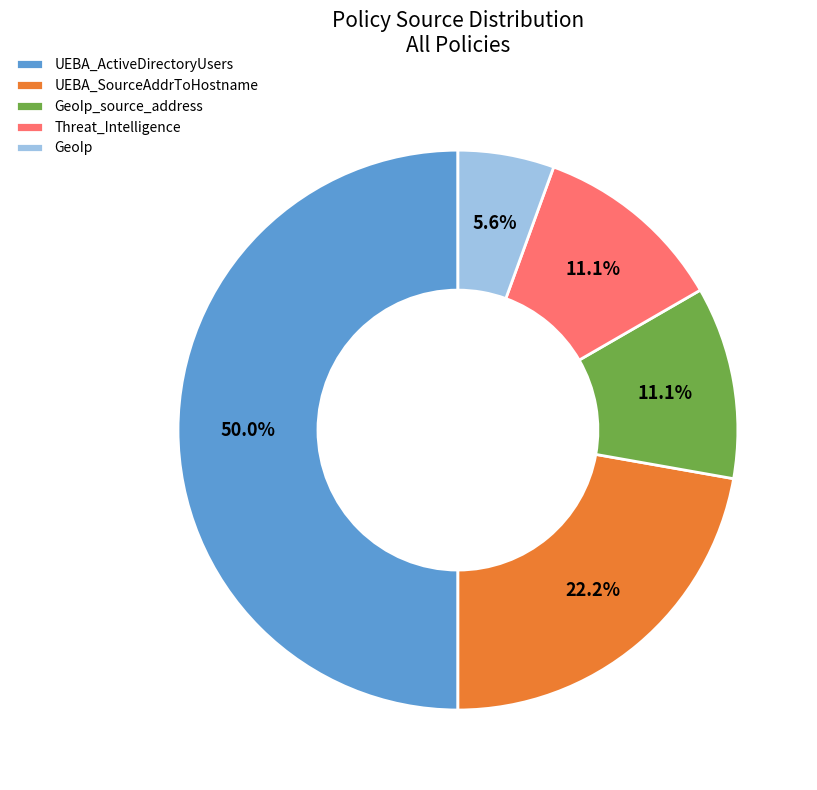

Count the number of slices in the pie.

5